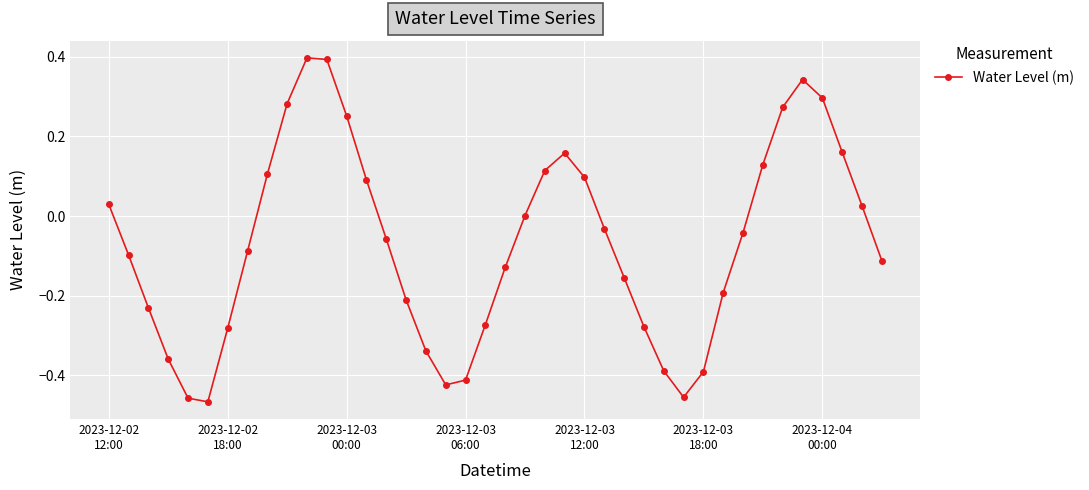

What is the sum of all values?

-2.7